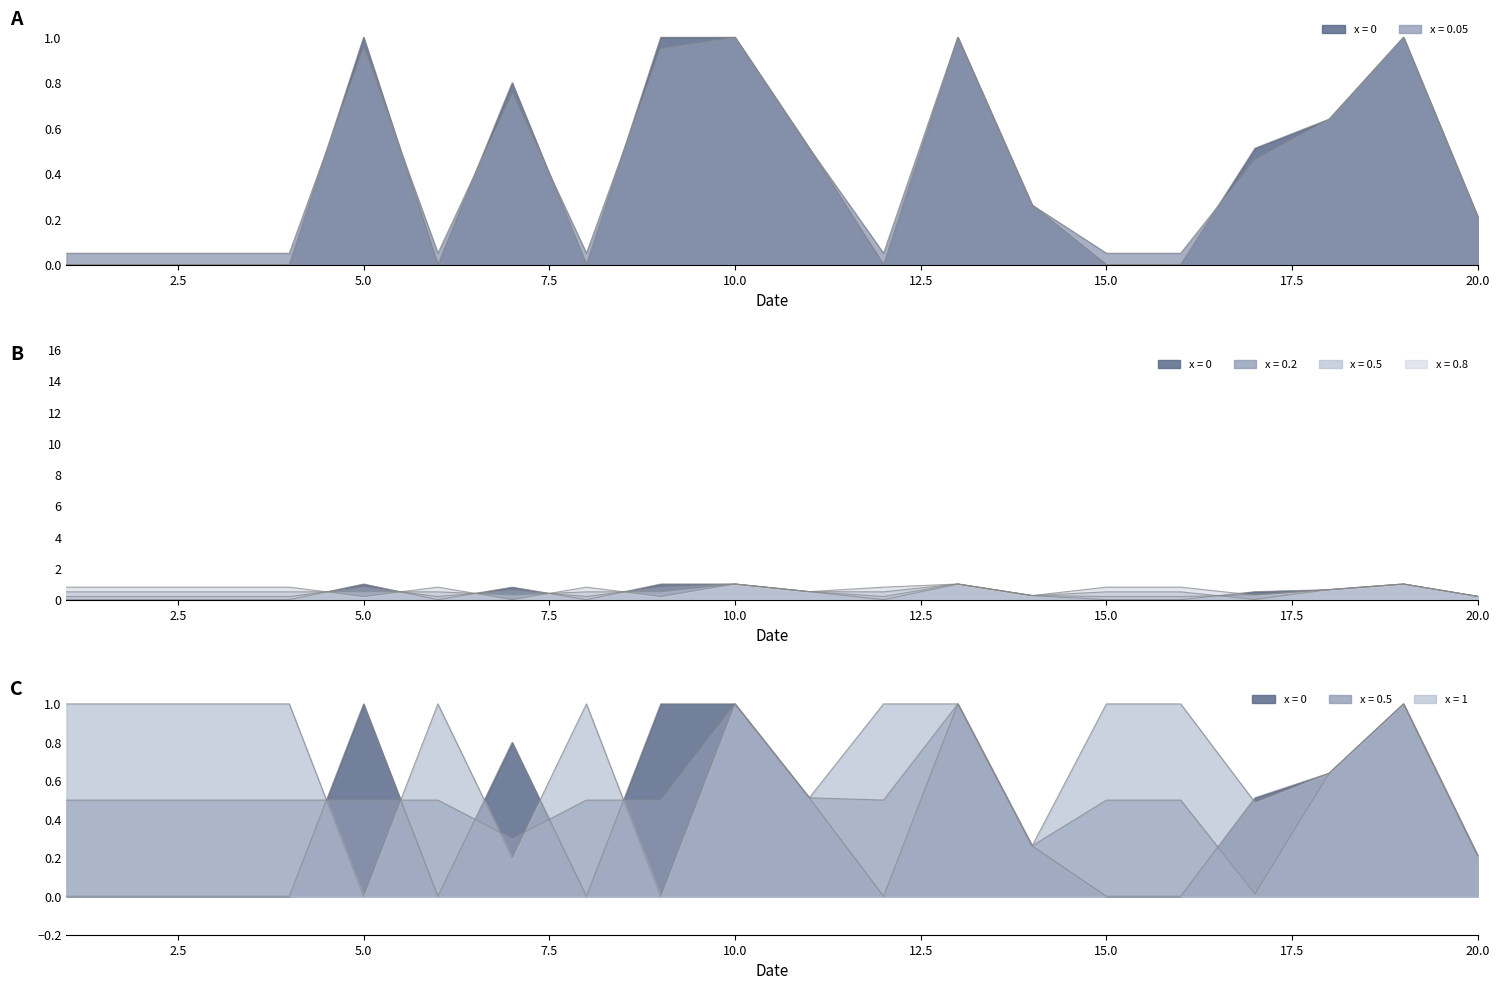

Is it true that x = 0.8 equals 0.6 at 18?

True